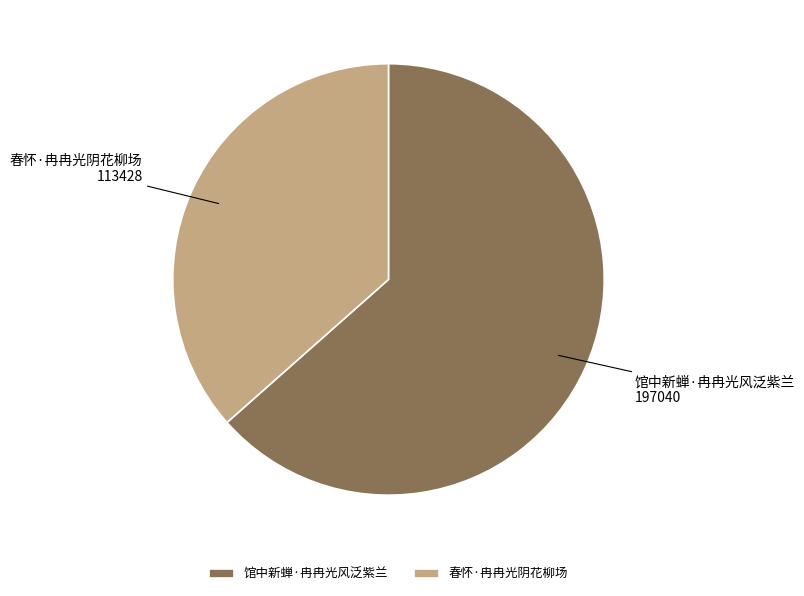

The 春怀·冉冉光阴花柳场 slice represents 37% of the pie. True or false?

True